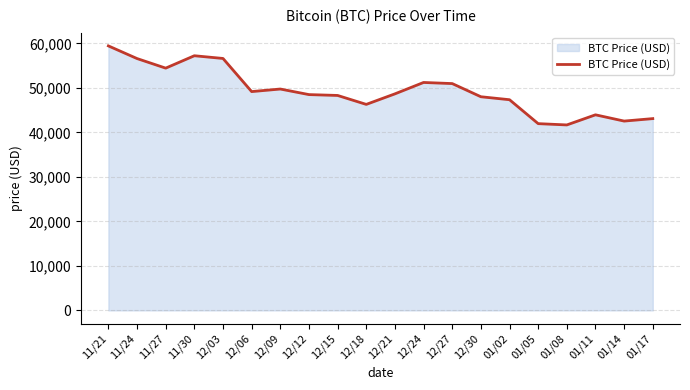

What is the sum of the values at 12/30 and 11/30?

105244